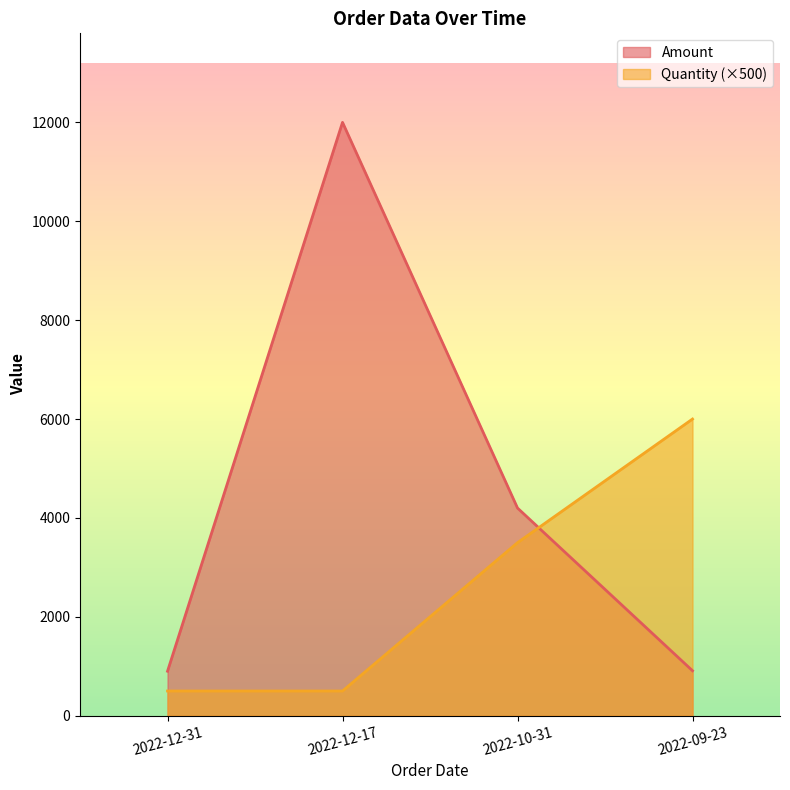

What is the total value across all series at 2022-12-17?

12500